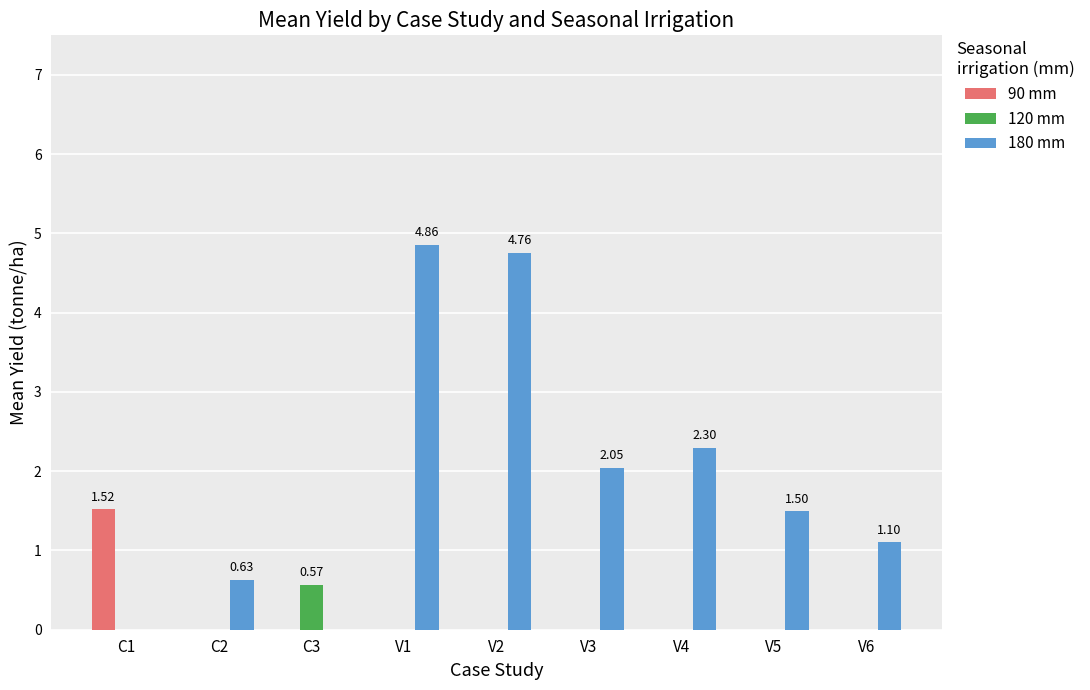

What is the sum of the 120 mm values at C3 and V2?

0.6